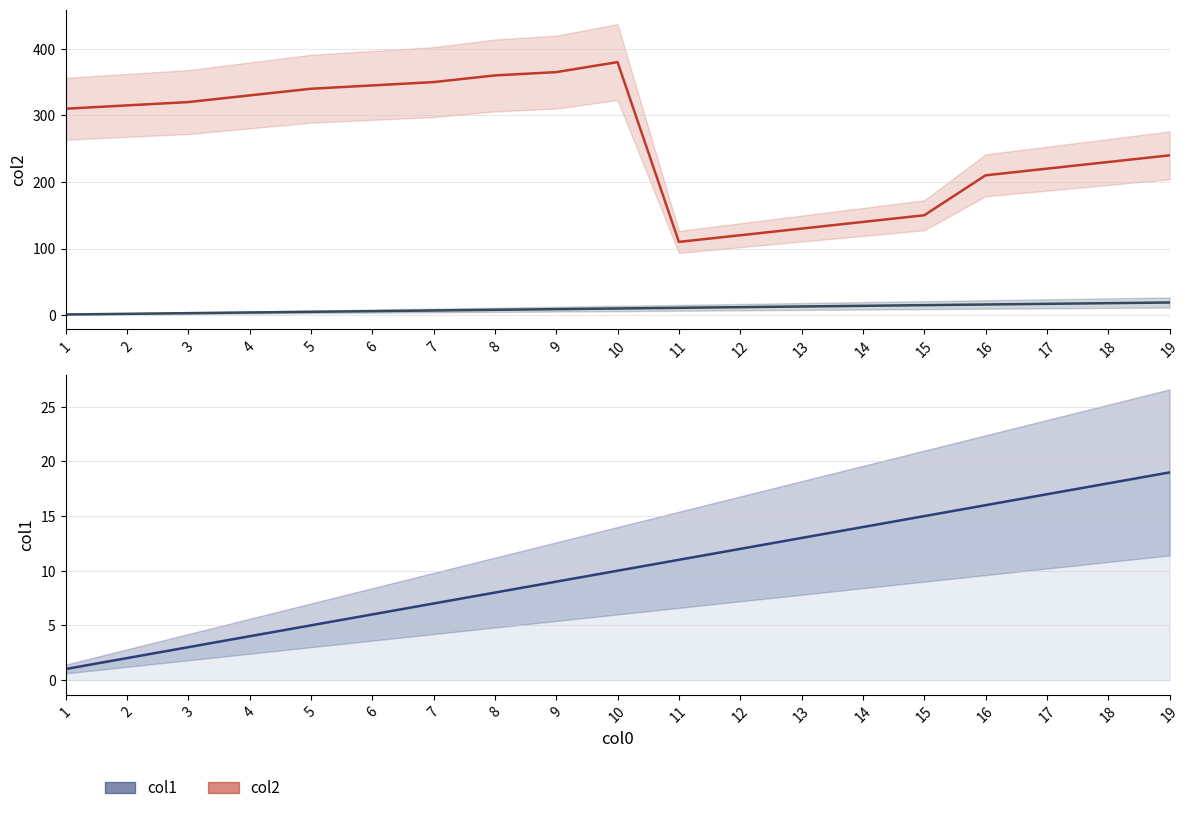

What is the average value of the col2 series?

261